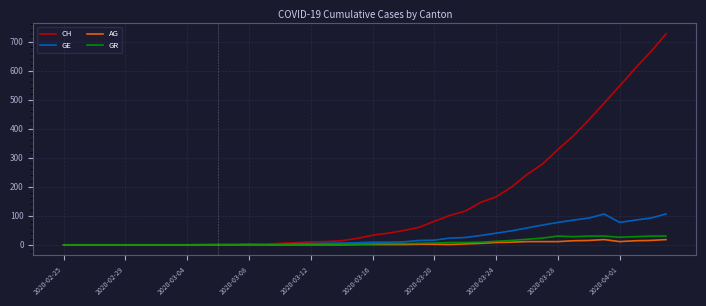

What is the sum of all AG values?

172